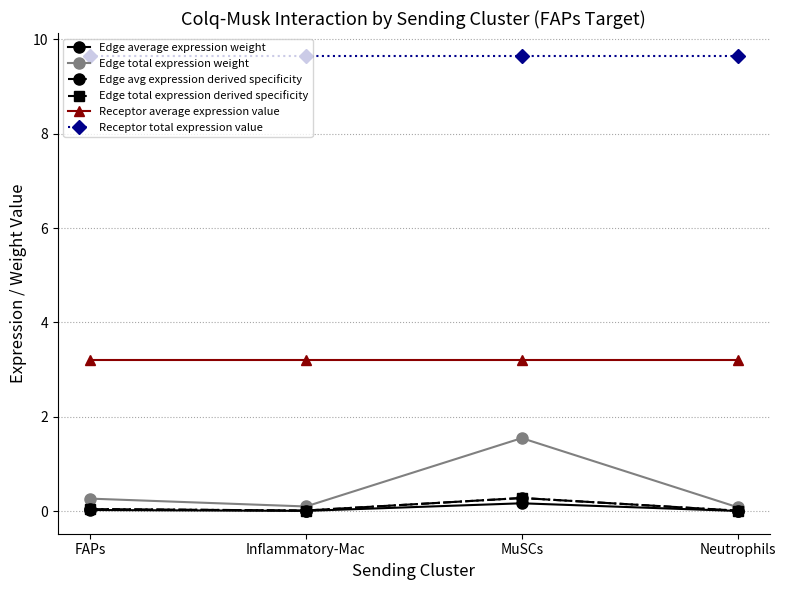

Where is the first local minimum for Edge total expression weight?

Inflammatory-Mac